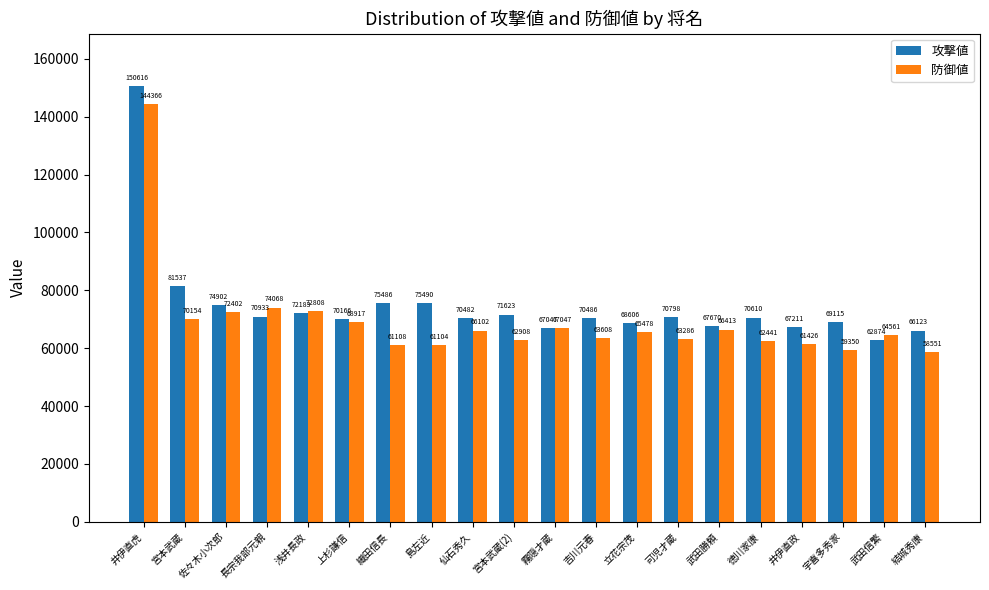

Read the 攻撃値 value at 島左近, to the nearest 50.

75500